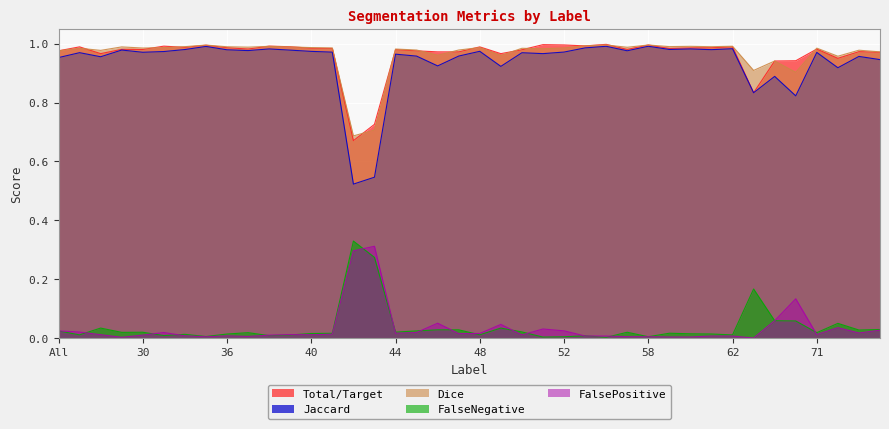

What are all the series names shown in the legend?

Total/Target, Jaccard, Dice, FalseNegative, FalsePositive